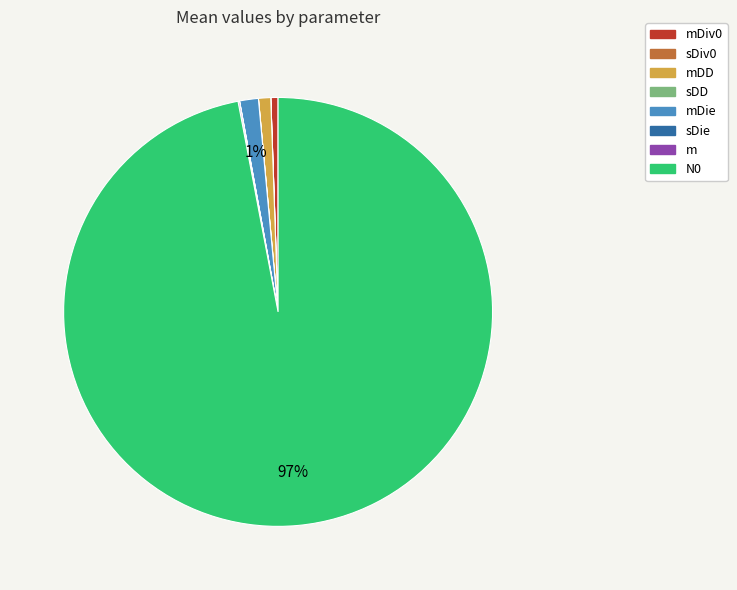

Is it true that N0 is 85% of the pie?

False